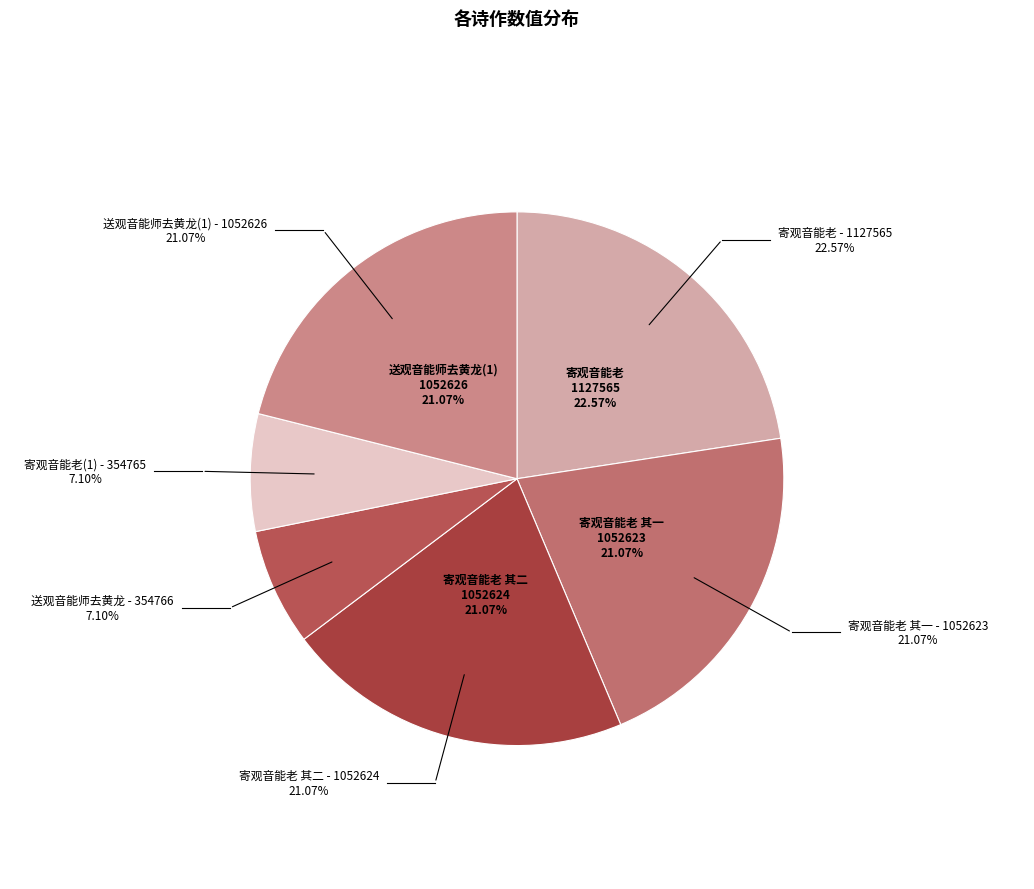

Combined, do 寄观音能老 and 寄观音能老 其一 account for over 50%?

No